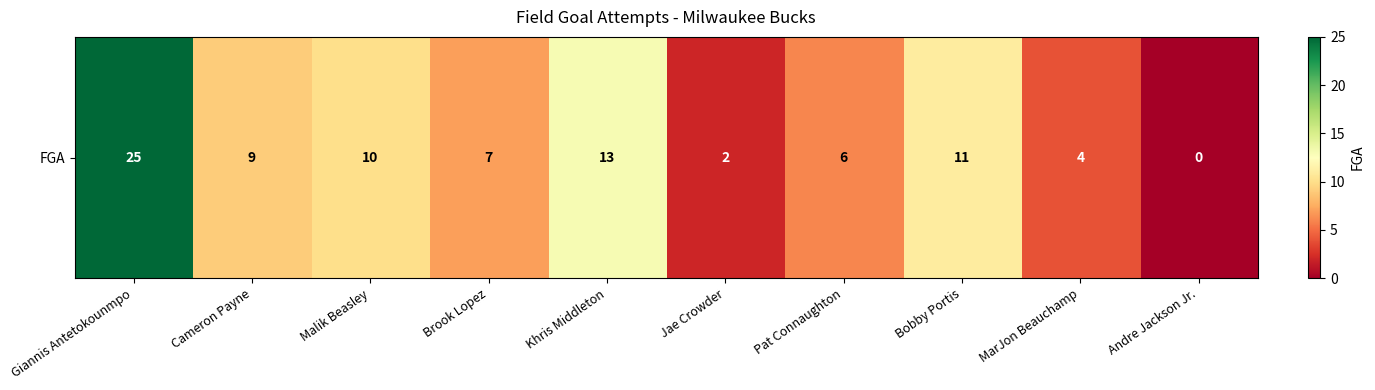

How many values are below 9?

5